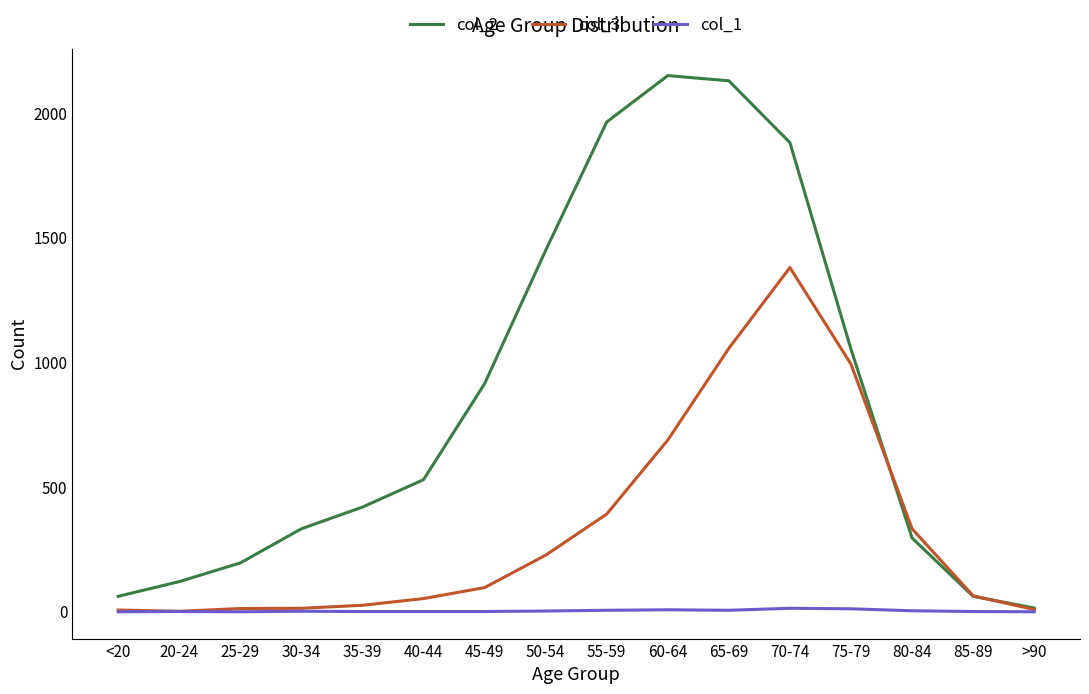

The value of col_3 at 70-74 is 464. True or false?

False